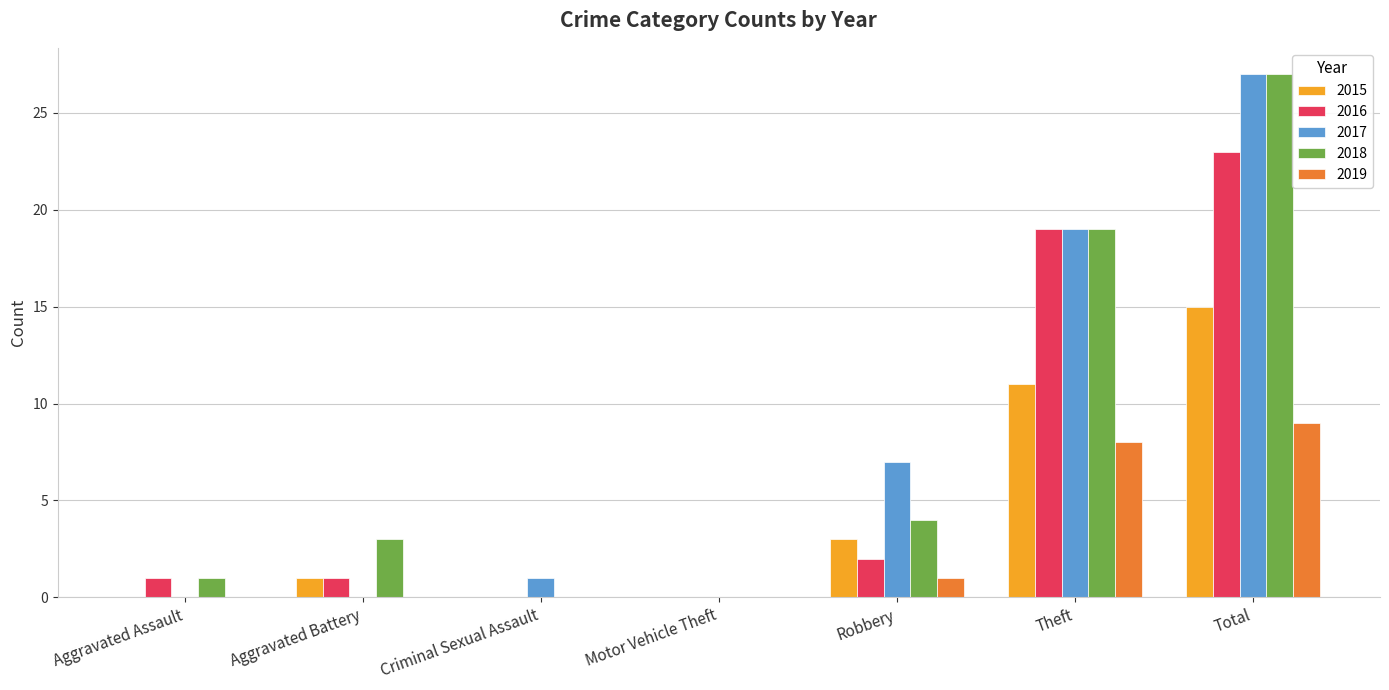

Is the value of 2017 at Robbery greater than the value of 2016 at Aggravated Battery?

Yes